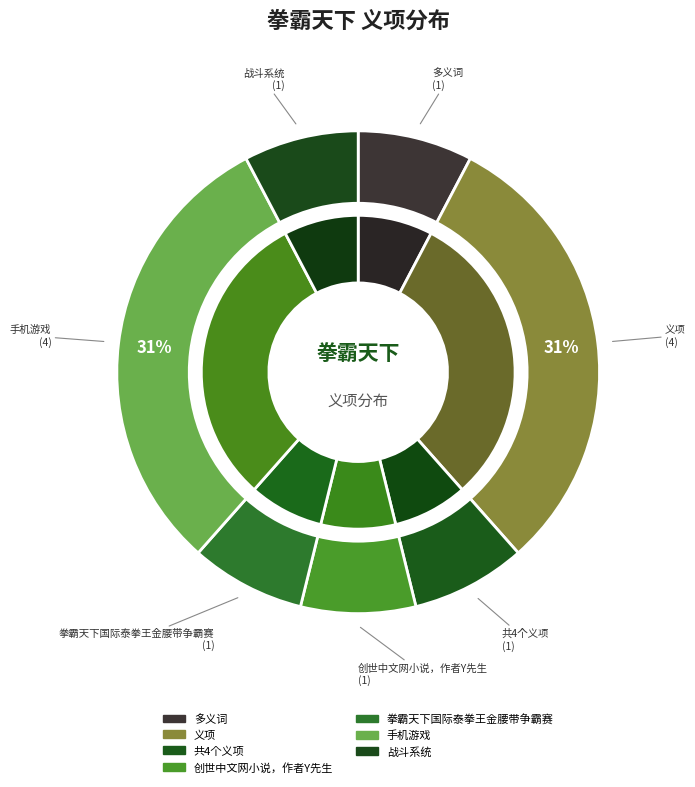

Which slice is the smallest?

多义词